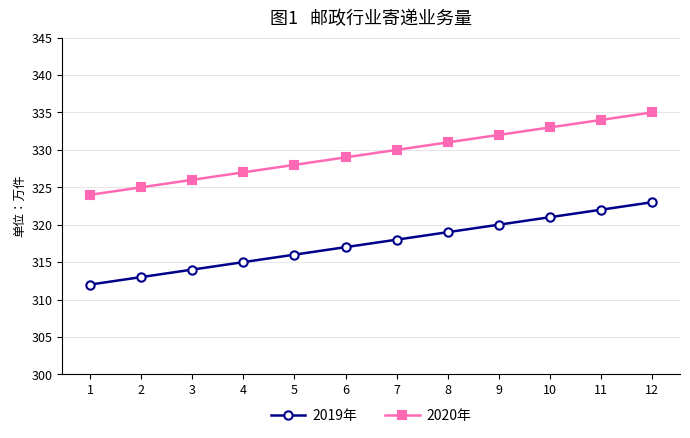

What is the highest value of the 2019年 series?

323